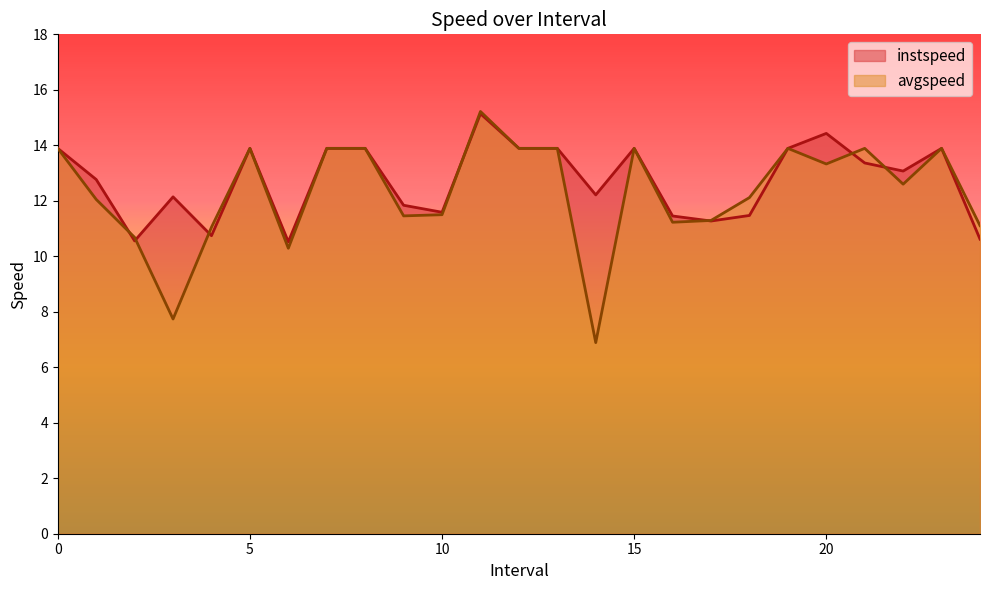

In avgspeed, how many points are lower than both neighbors (excluding endpoints)?

7